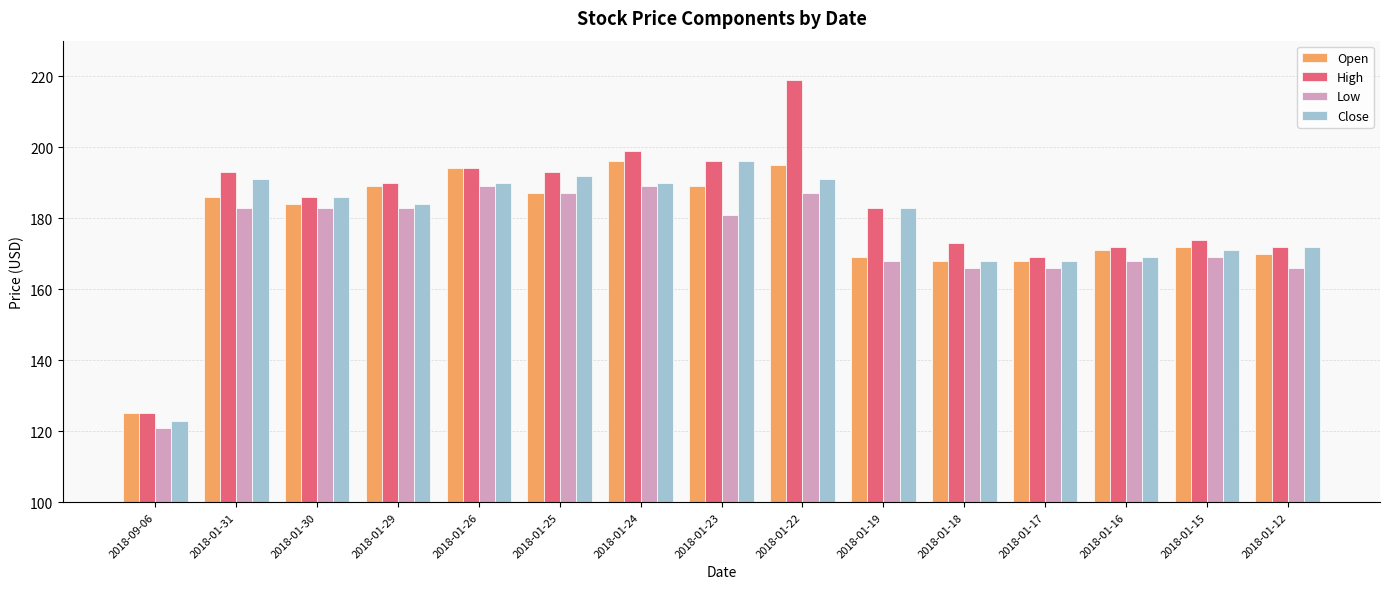

What is the sum of the Close values at 2018-01-15 and 2018-01-26?

361